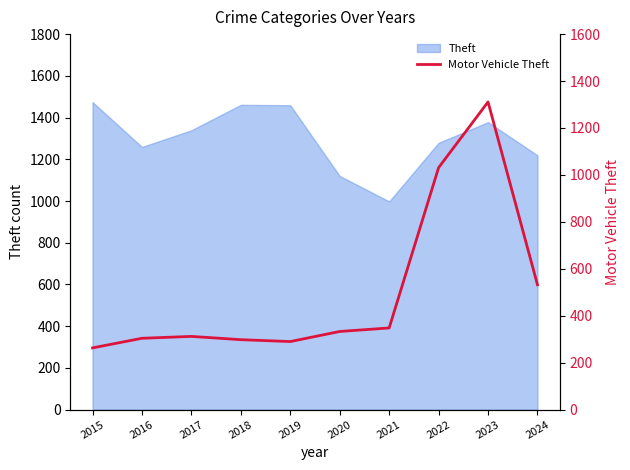

What is the value of the 7th point from the left?

348